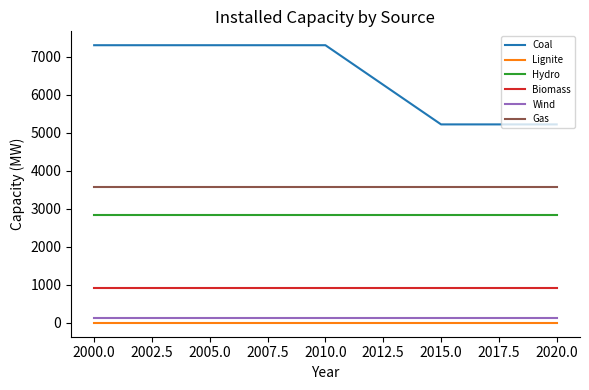

What is the difference between the maximum and minimum values in the Coal series?

2085